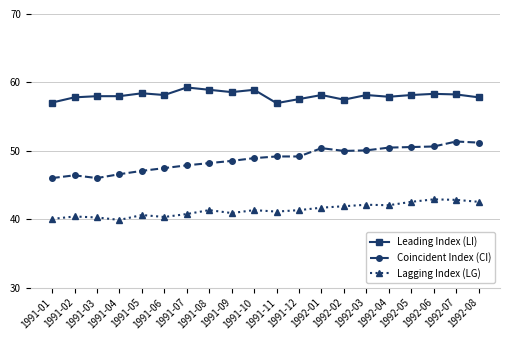

Which series has the widest spread of values?

Coincident Index (CI)